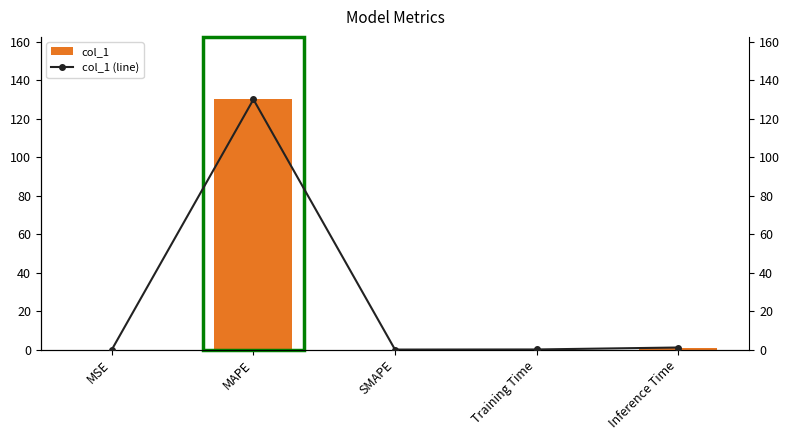

What is the difference between the maximum and second lowest values in the col_1 (line) series?

129.9